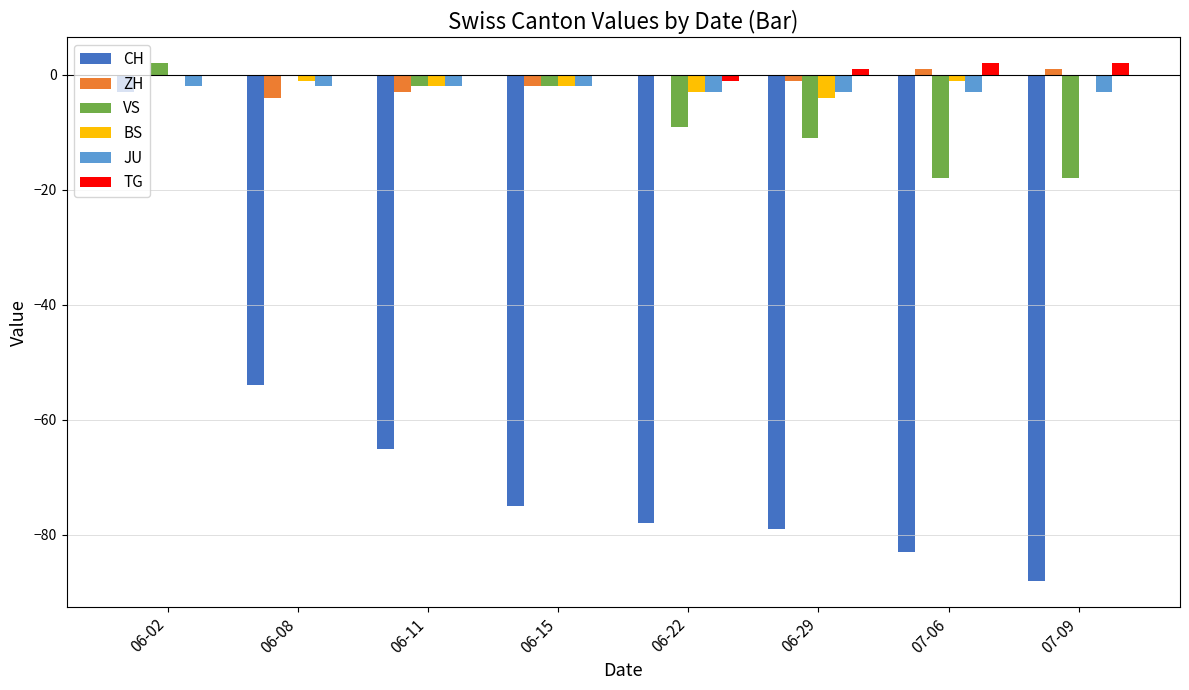

Reading left to right, extract all data points from this chart.

CH: -3	-54	-65	-75	-78	-79	-83	-88
ZH: 0	-4	-3	-2	0	-1	1	1
VS: 2	0	-2	-2	-9	-11	-18	-18
BS: 0	-1	-2	-2	-3	-4	-1	0
JU: -2	-2	-2	-2	-3	-3	-3	-3
TG: 0	0	0	0	-1	1	2	2